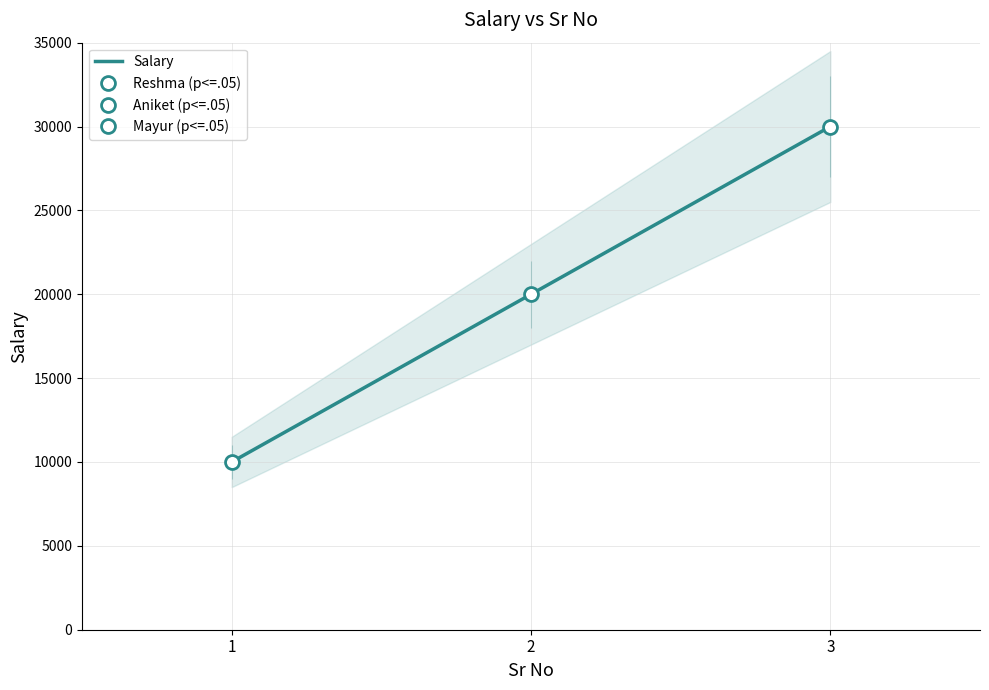

How many series are shown in this chart?

1